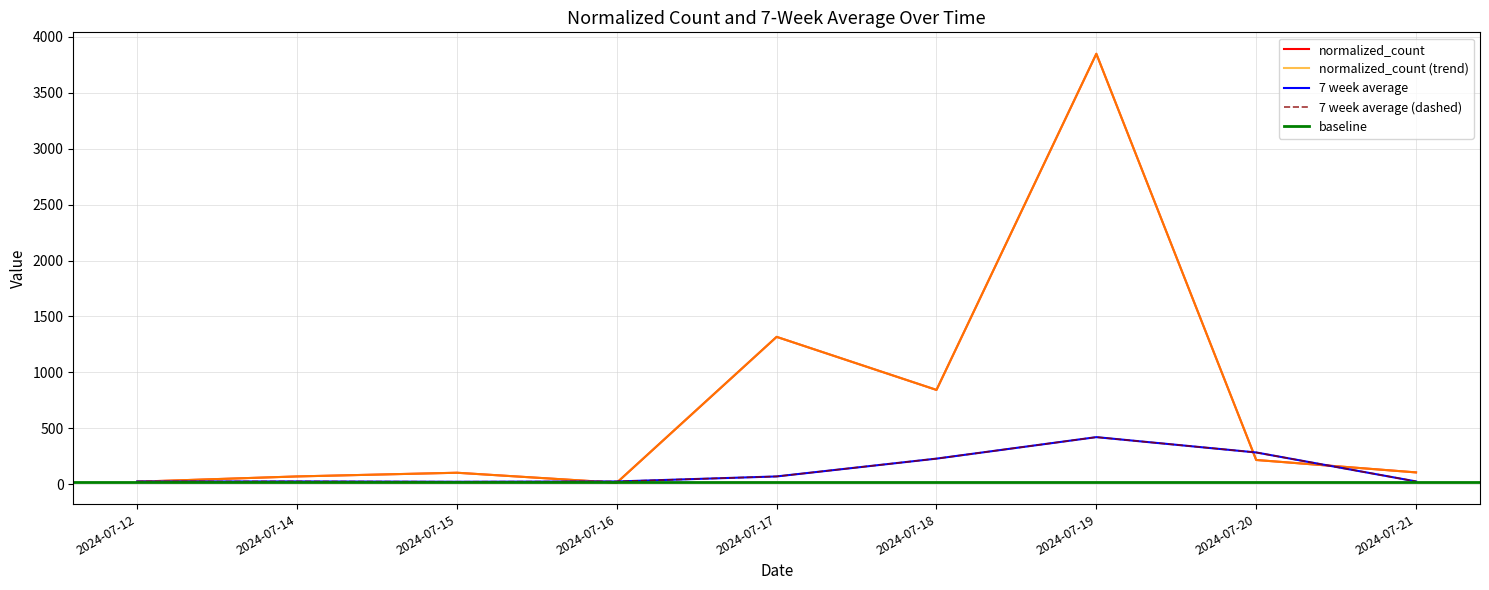

At which category does 7 week average reach its first local peak?

2024-07-14